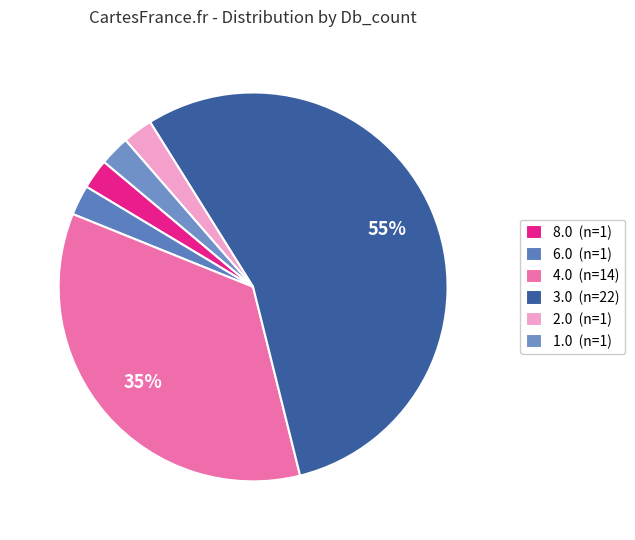

Which slice represents more than half of the pie?

3.0 (n=22)